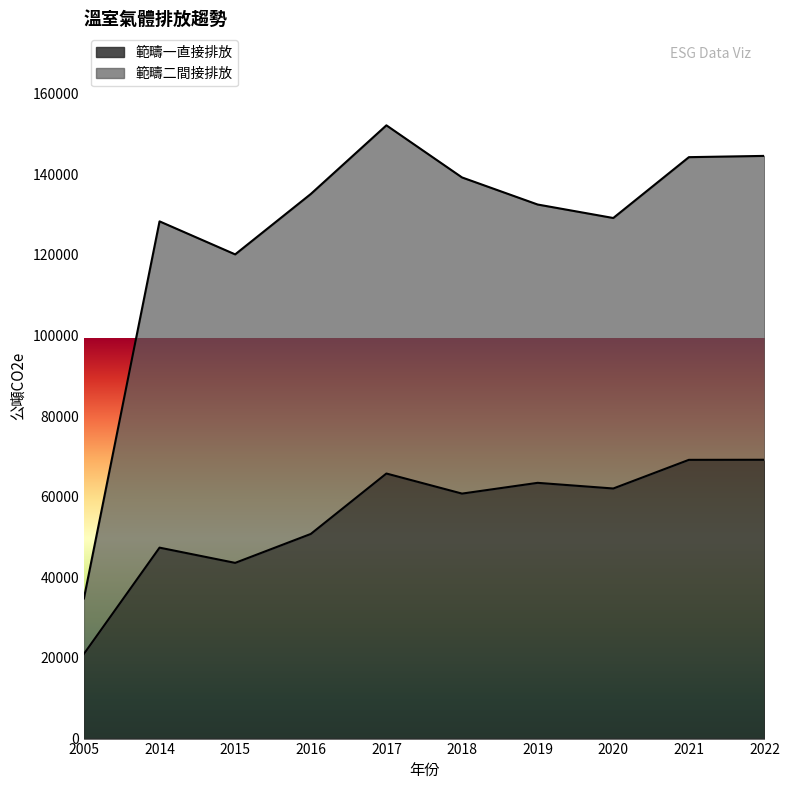

What is the total value across all series at 2014?

128327.3